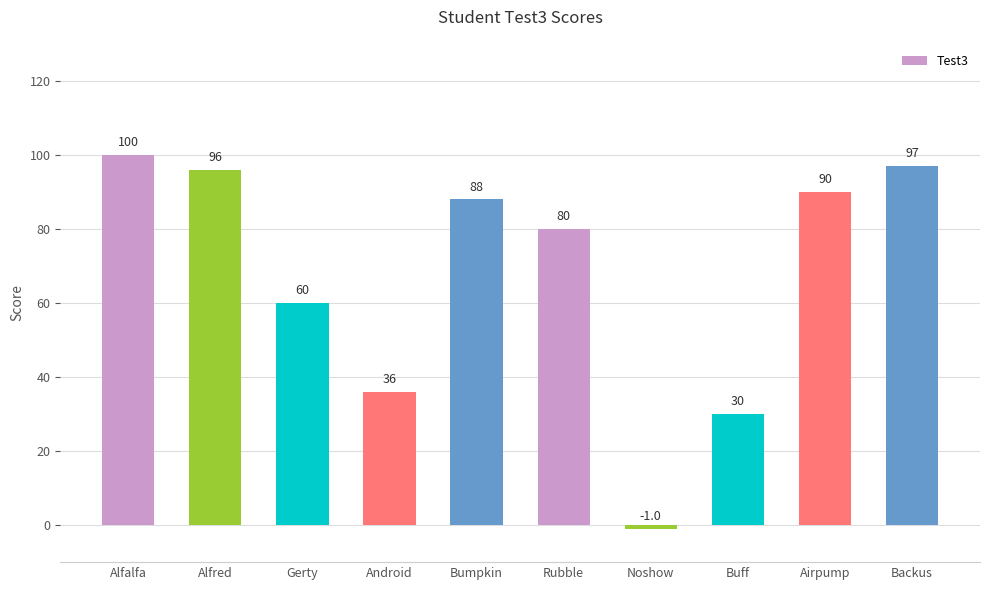

What is the average value?

68